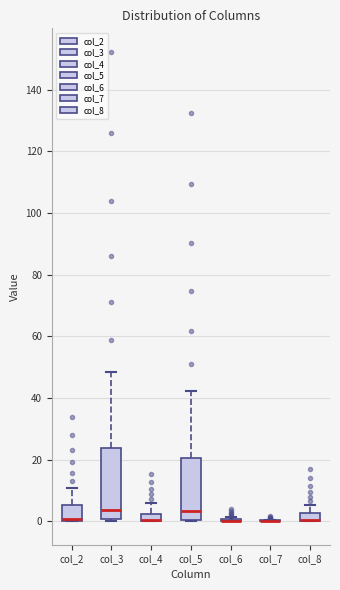

Comparing the boxes themselves (not the whiskers), which one is the tallest?

col_3